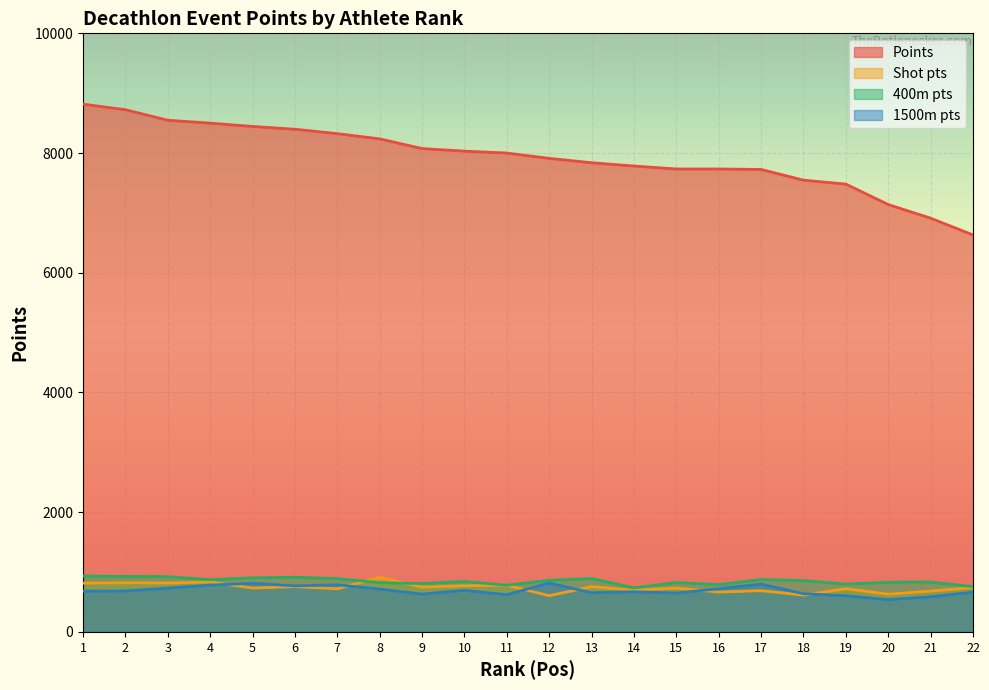

True or false: Shot pts and 1500m pts intersect in this chart.

True